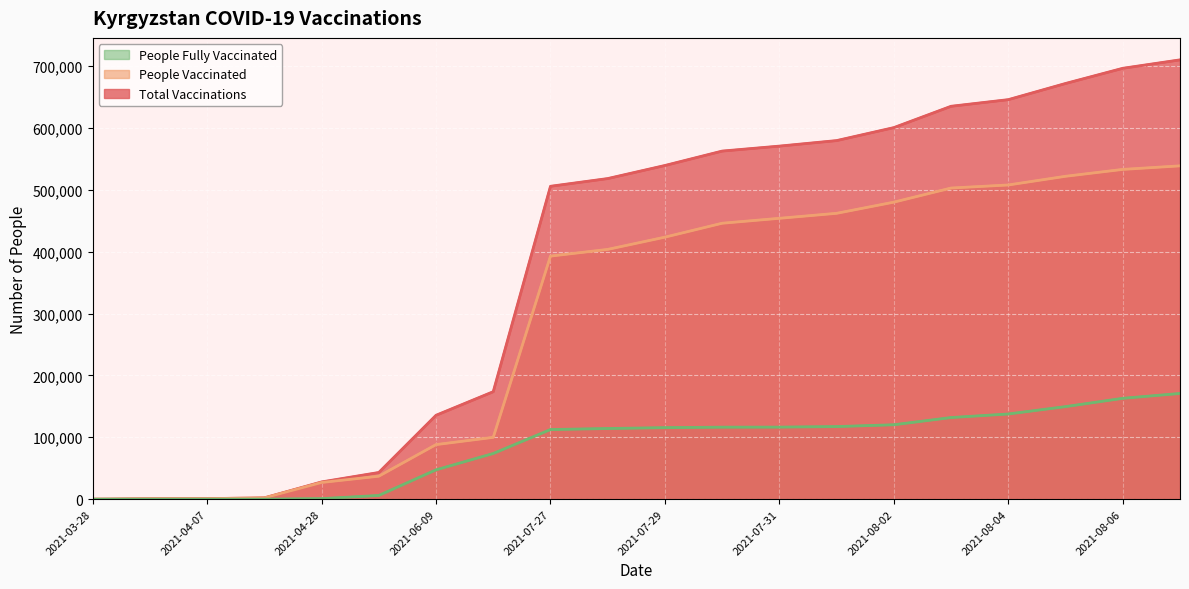

List the series in order of their overall mean, lowest first.

People Fully Vaccinated, People Vaccinated, Total Vaccinations